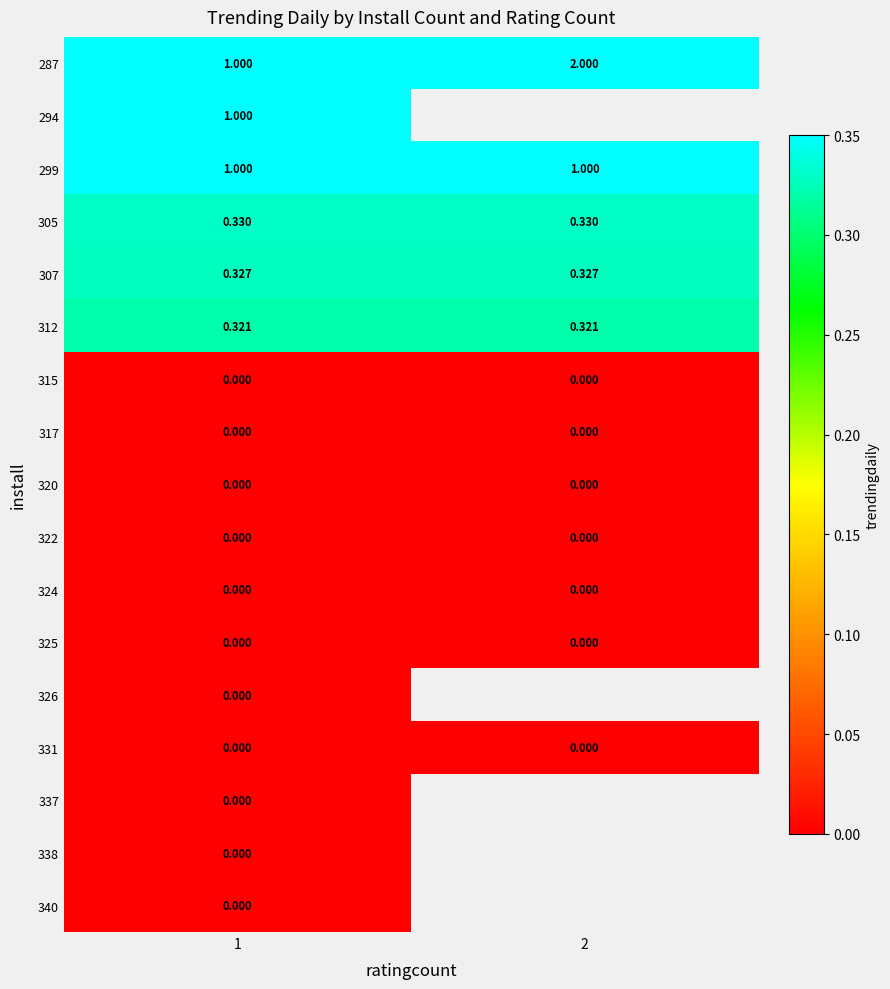

Which label corresponds to the largest value in the chart?

2